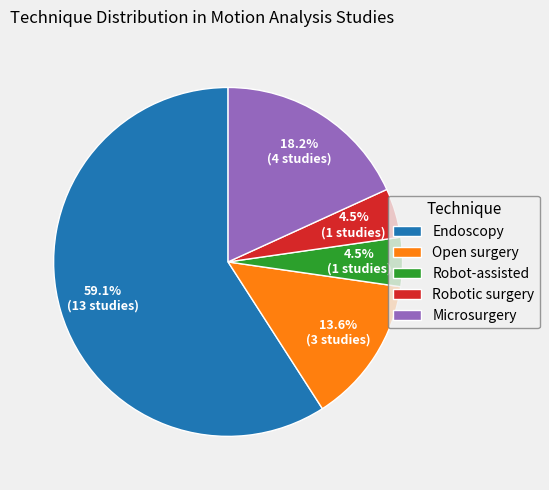

What portion of the pie excludes Microsurgery?

81.8%